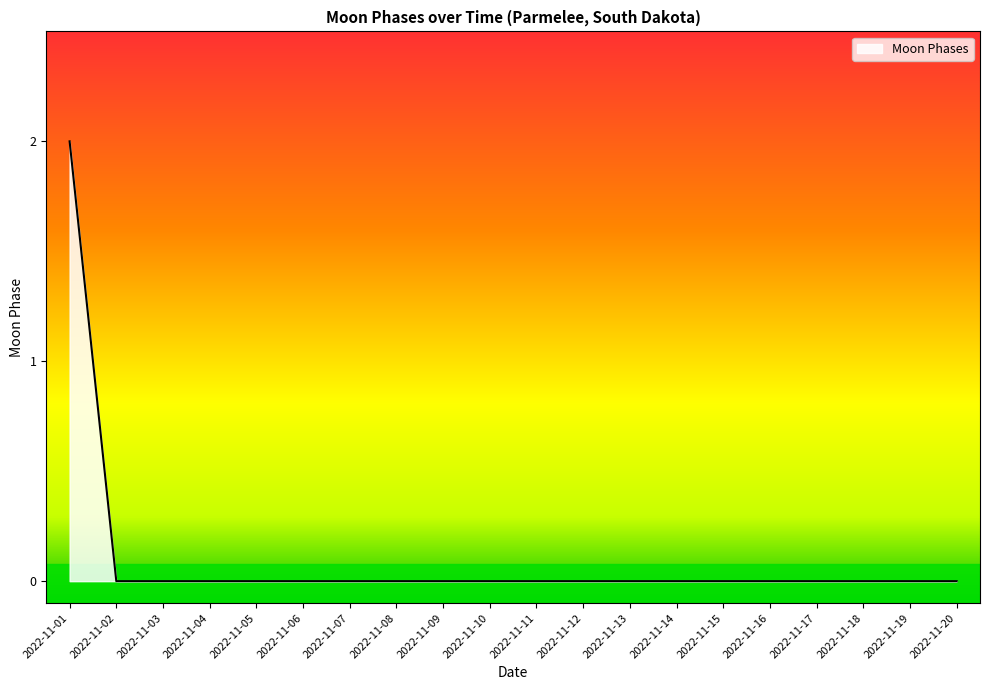

Which category has the highest value across all series?

2022-11-01